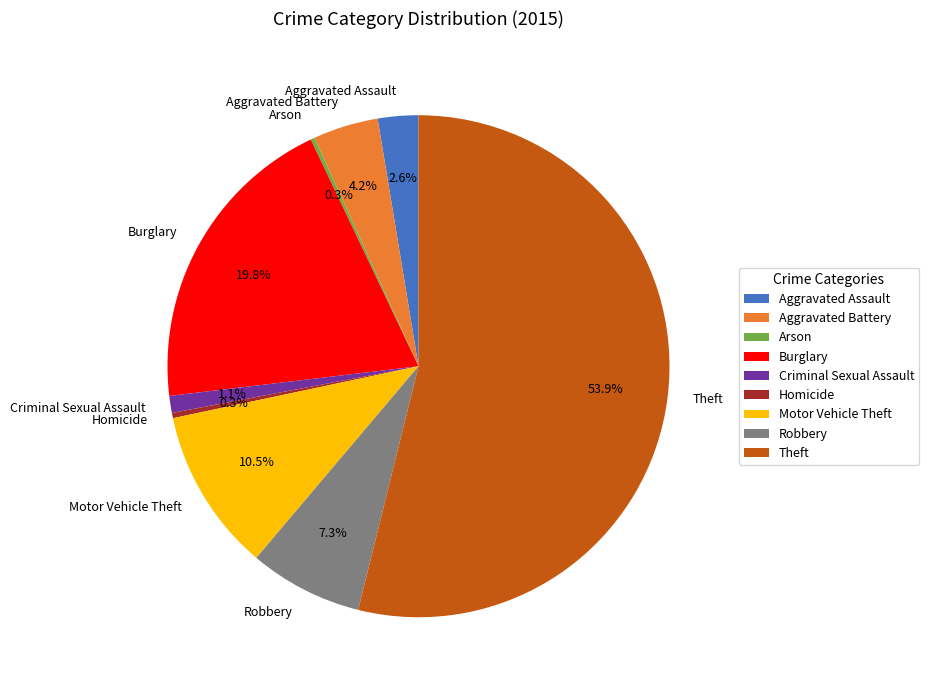

Which slice represents more than half of the pie?

Theft